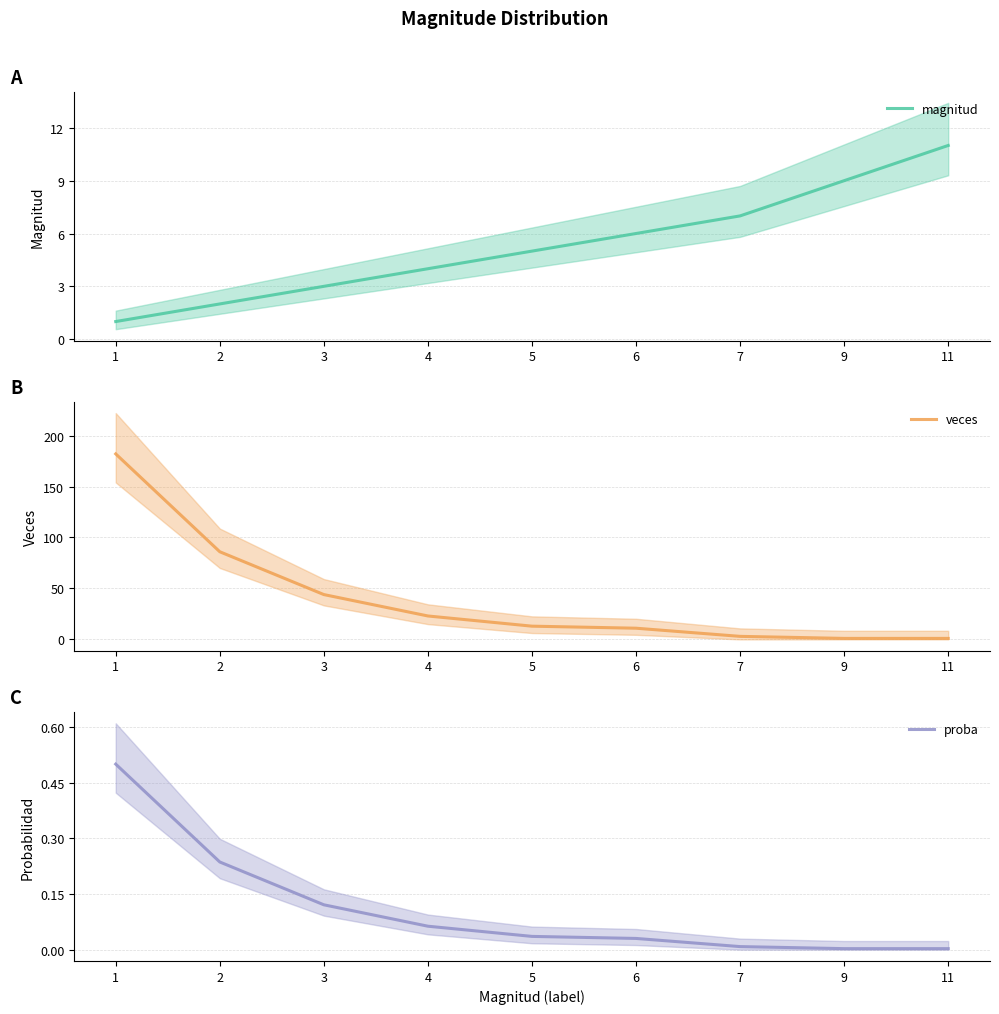

What is the spread (max minus min) of values at 7?

7.0